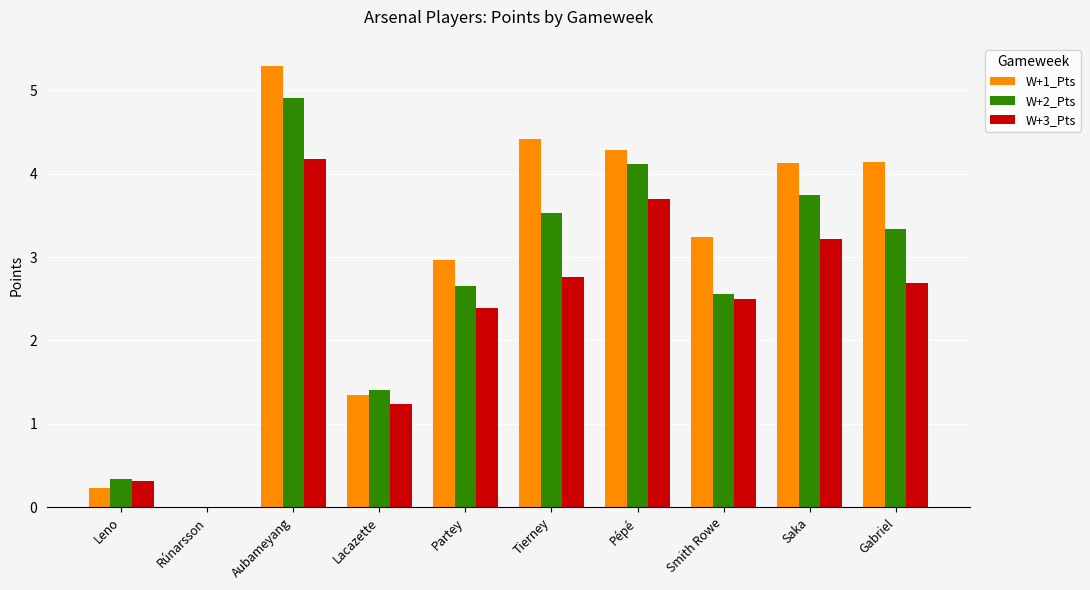

What is the sum of the W+3_Pts values at Pépé and Rúnarsson?

3.7